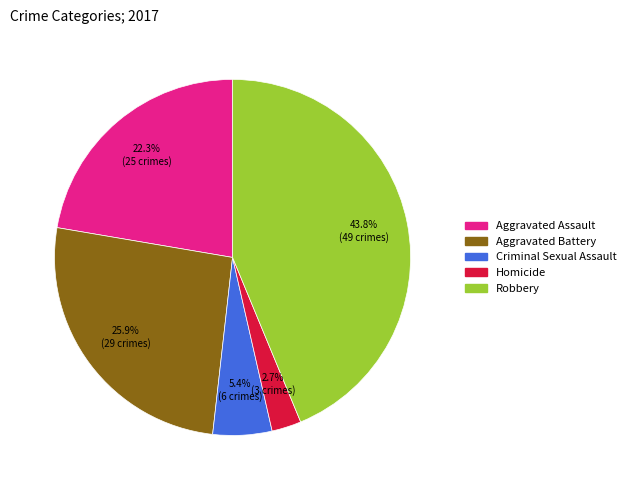

What is the largest slice in the pie chart?

Robbery